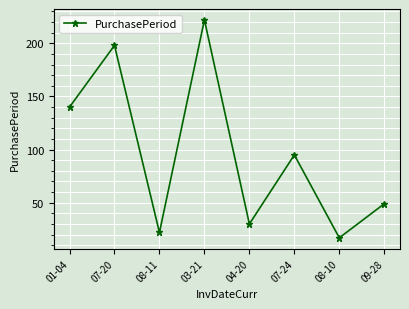

Reading left to right, transcribe all the data shown in this chart.

140	198	22	222	30	95	17	49